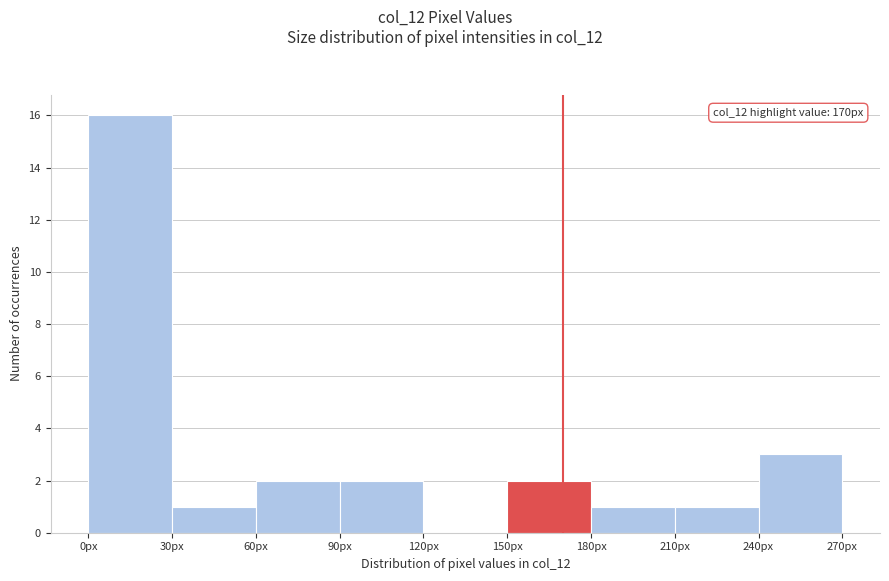

Over which range of the x-axis is the bar tallest?

0 to 30